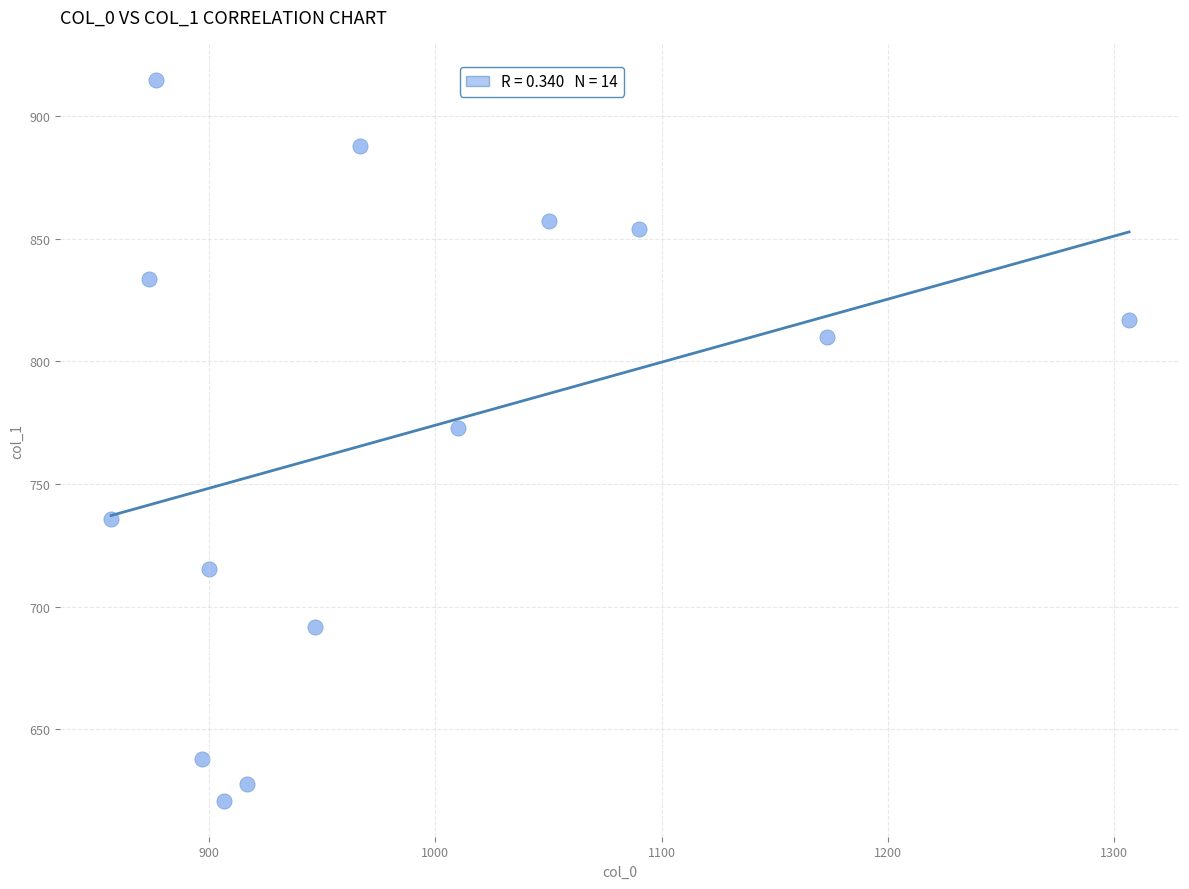

What is the range of Y values (max minus min)?

293.6